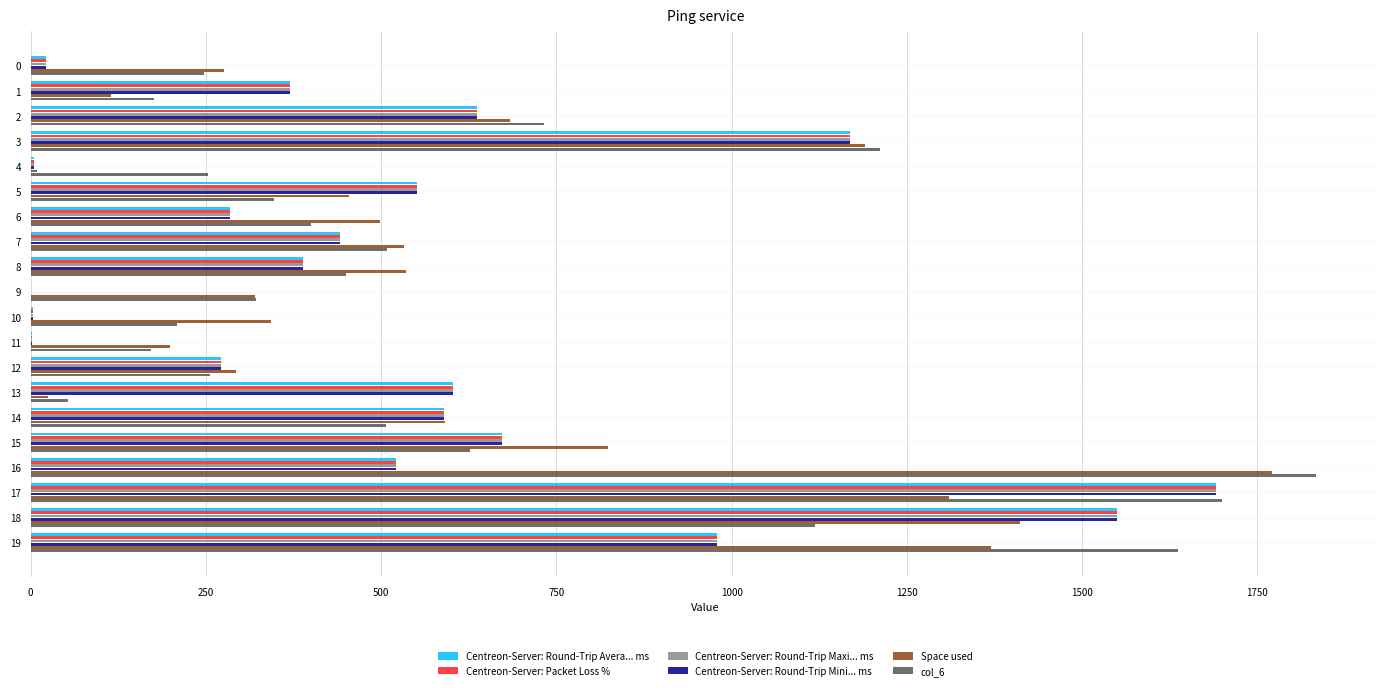

The value of col_6 at 9 is 321.0. True or false?

True